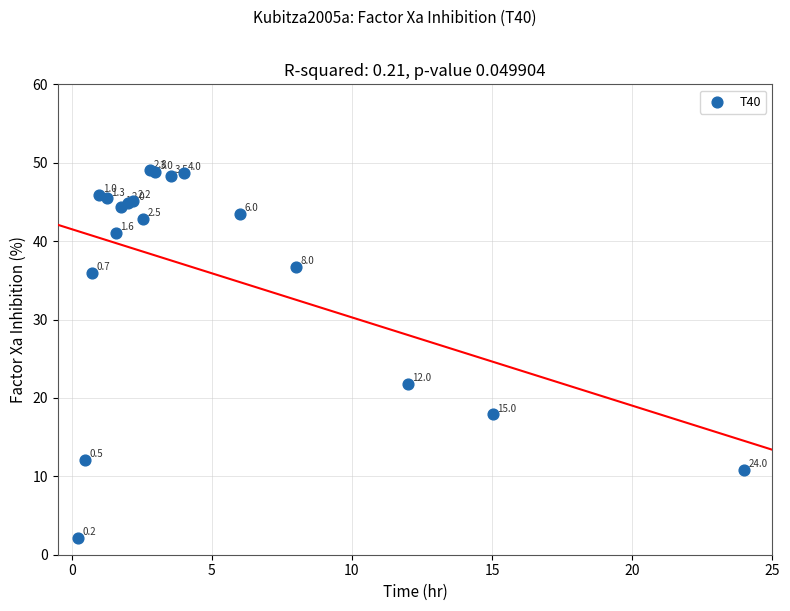

What Y value in the scatter plot is closest to 25?

21.8